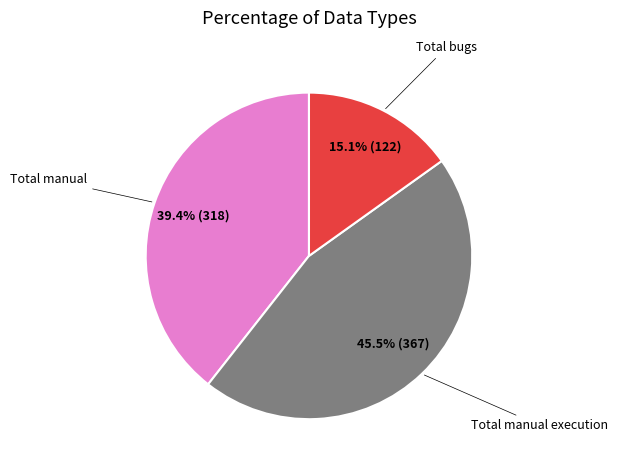

Is there a majority slice in this chart?

No